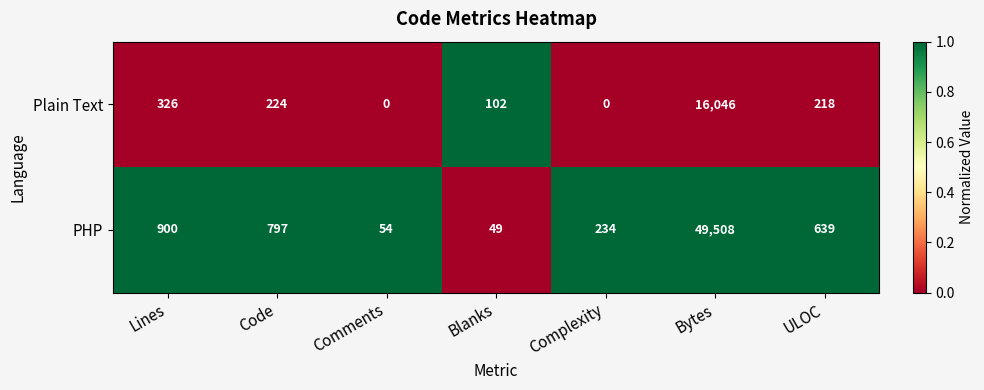

What is the spread (max minus min) of values at ULOC?

421